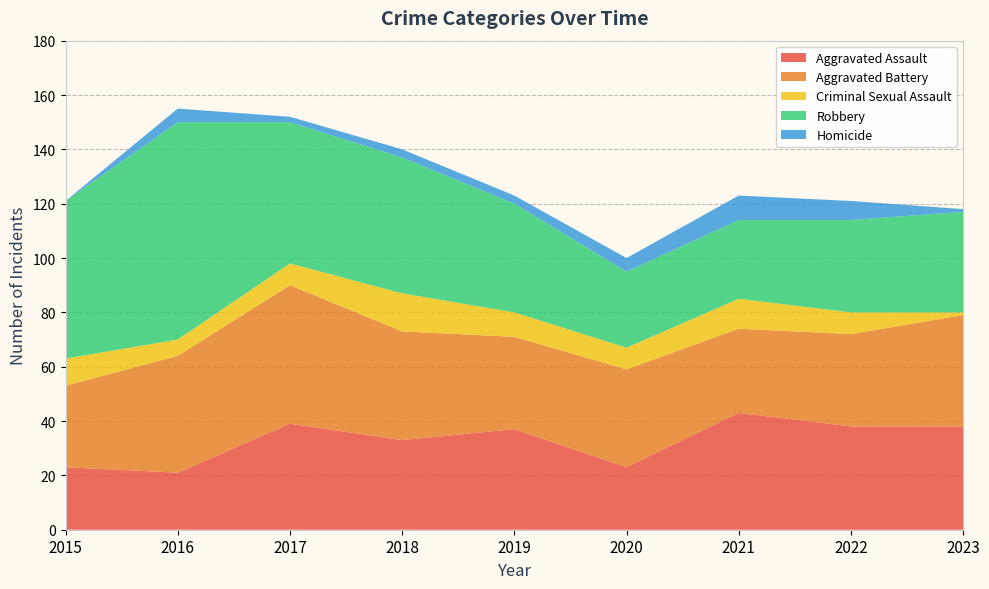

Reading left to right, list all the values displayed in this chart.

Aggravated Assault: 23	21	39	33	37	23	43	38	38
Aggravated Battery: 30	43	51	40	34	36	31	34	41
Criminal Sexual Assault: 10	6	8	14	9	8	11	8	1
Robbery: 58	80	52	50	40	28	29	34	37
Homicide: 0	5	2	3	3	5	9	7	1